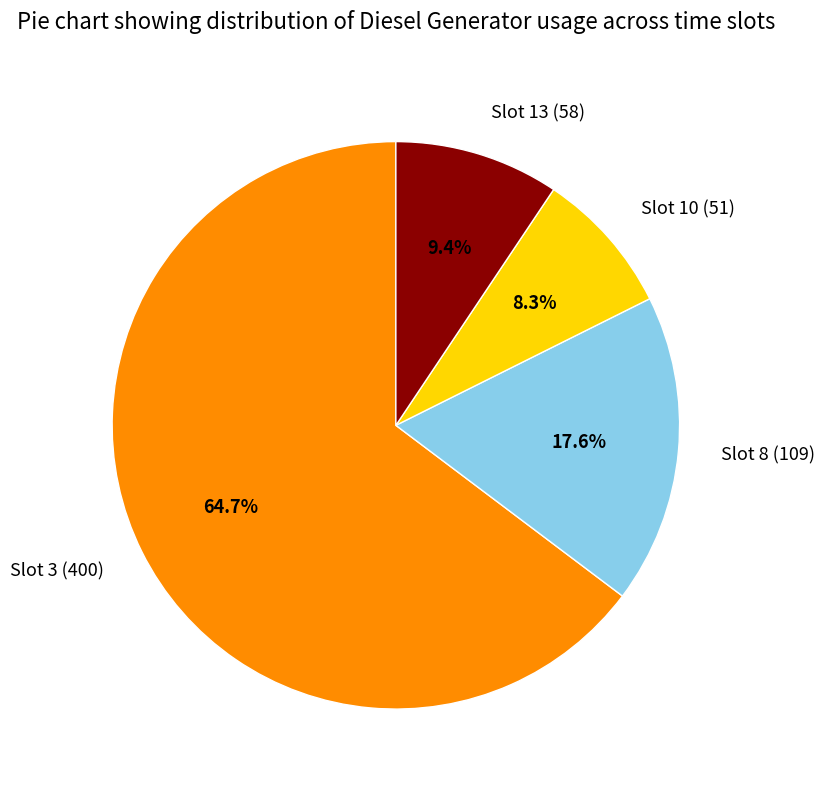

How many segments does this pie chart have?

4